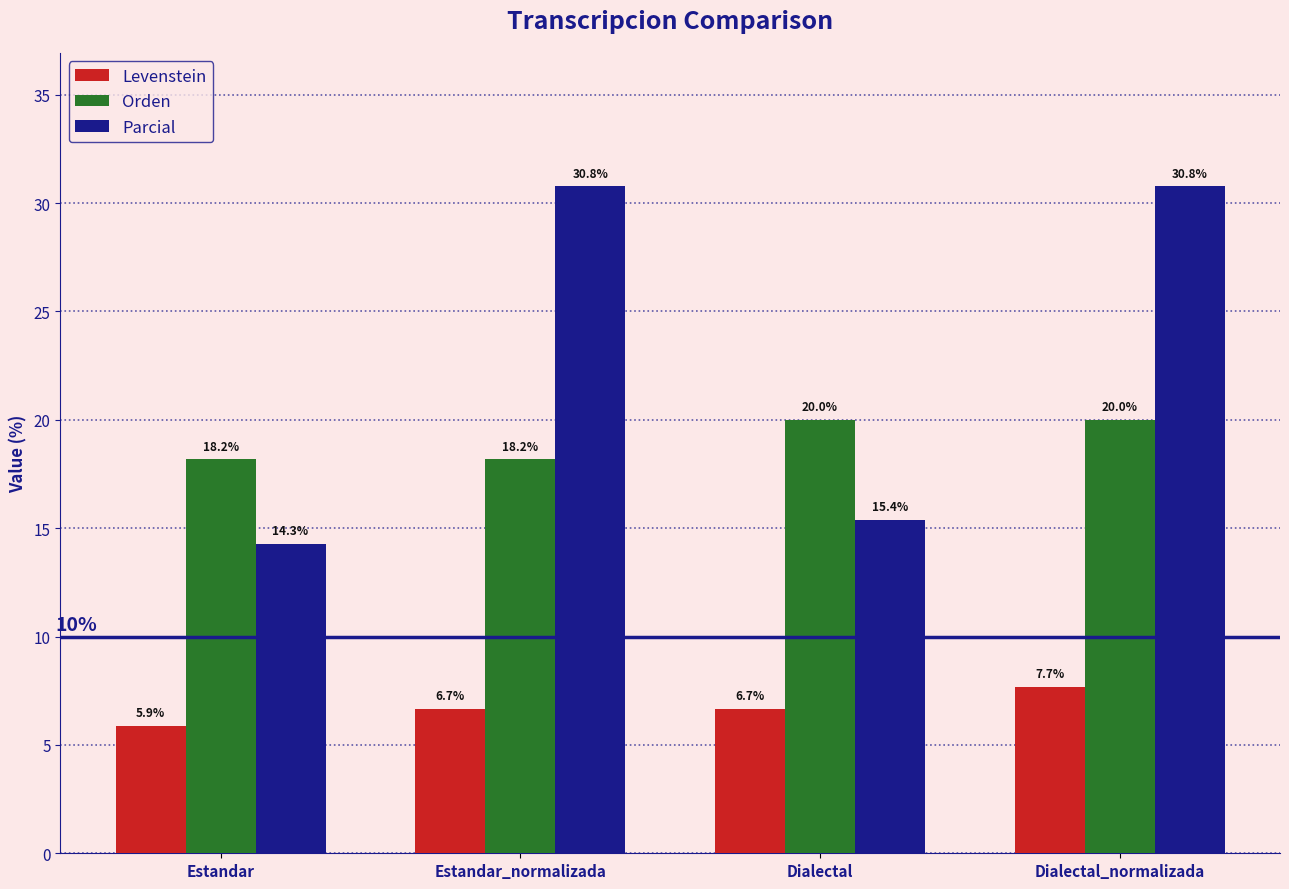

Reading left to right, transcribe all the data shown in this chart.

Levenstein: 5.9	6.7	6.7	7.7
Orden: 18.2	18.2	20.0	20.0
Parcial: 14.3	30.8	15.4	30.8